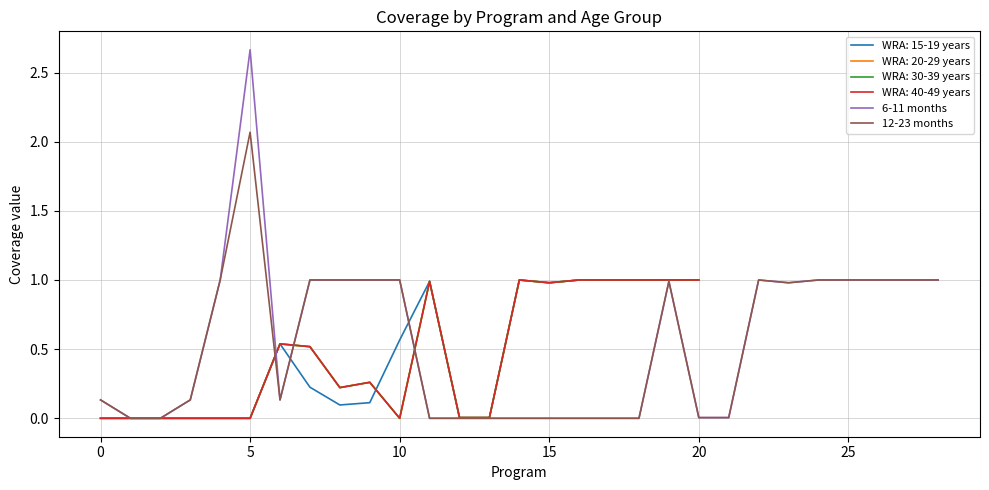

The 6-11 months series shows 1.0 at 10. True or false?

True